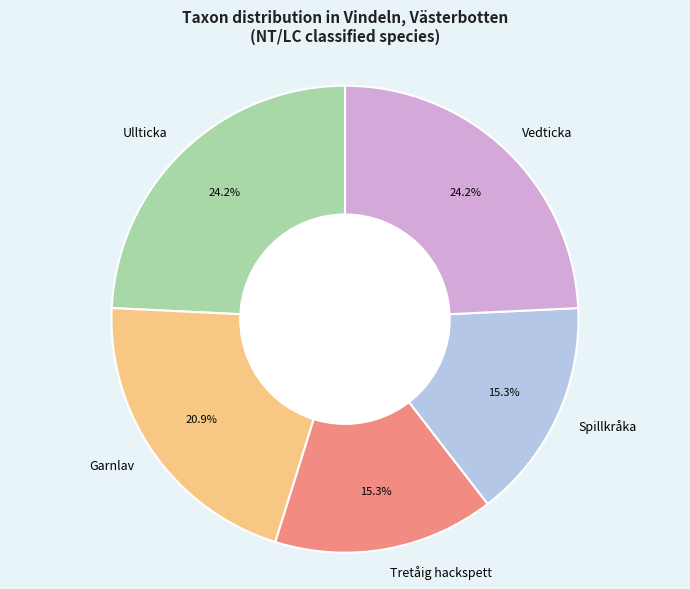

Count the number of slices in the pie.

5